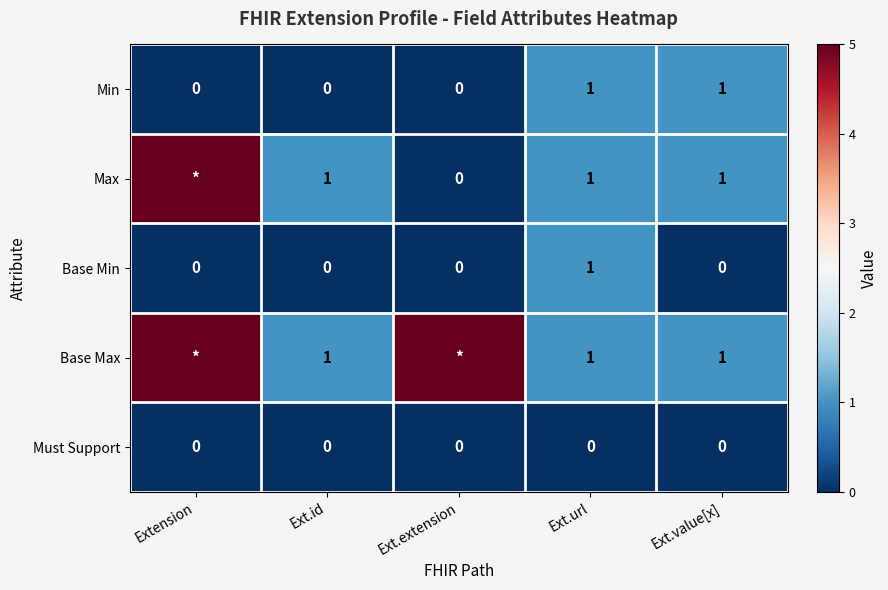

What is the total value across all series at Ext.value[x]?

3